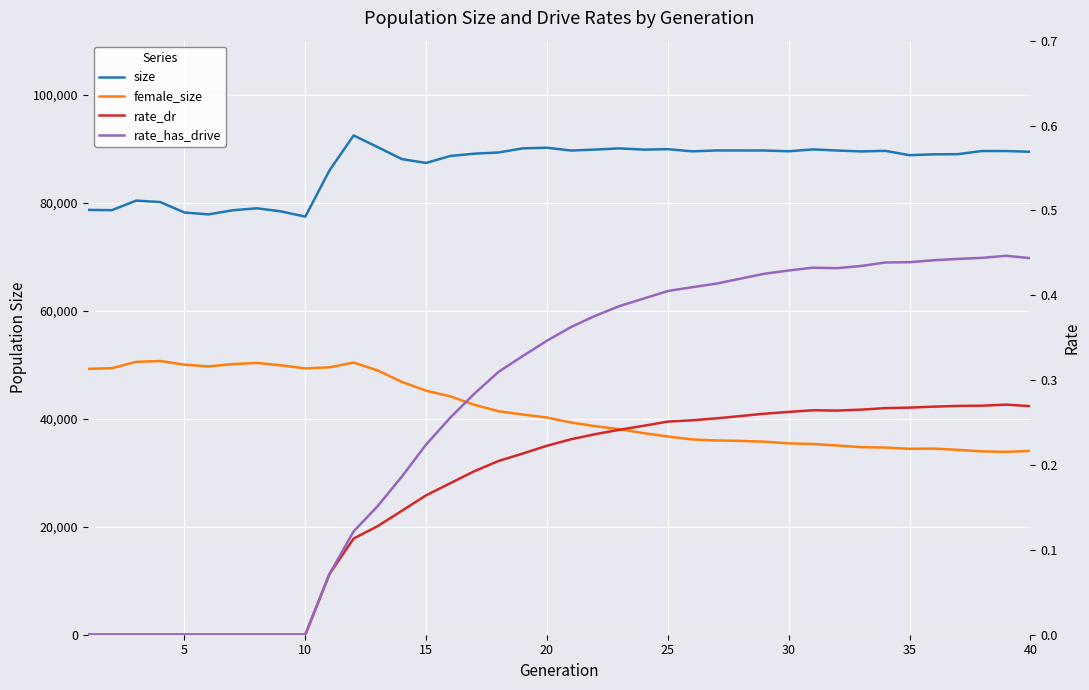

True or false: rate_dr and size intersect in this chart.

False